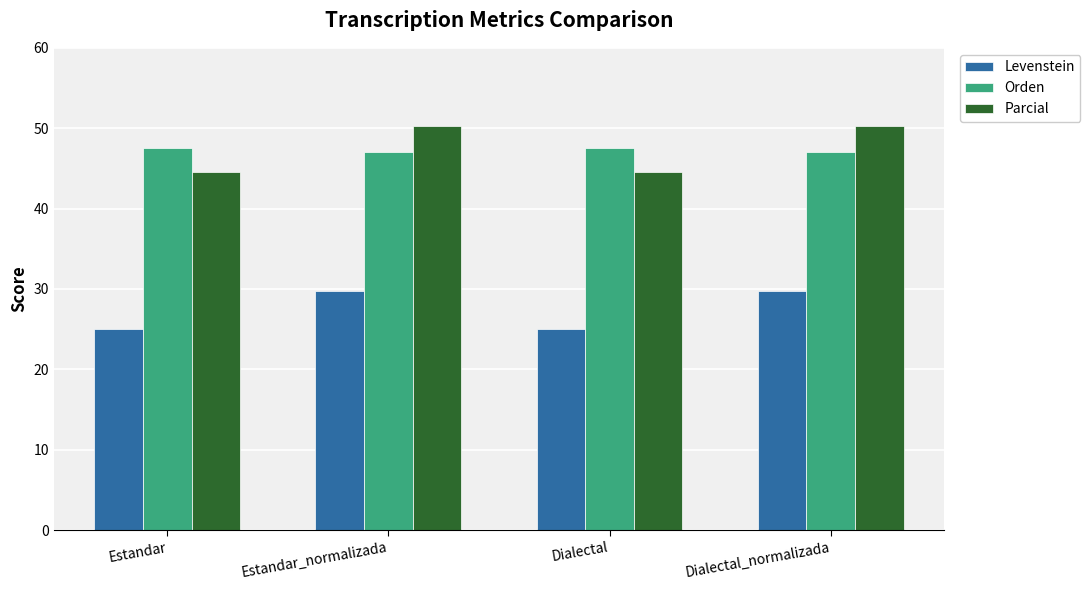

The Levenstein series shows 50.3 at Estandar_normalizada. True or false?

False